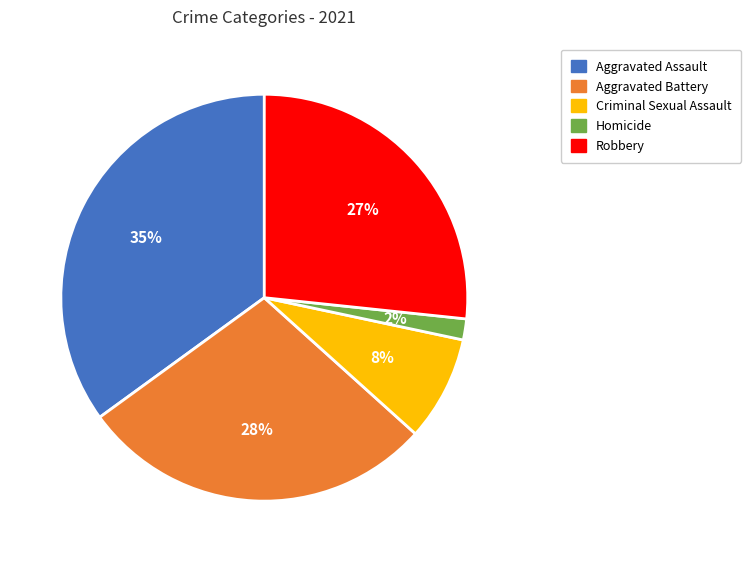

Rank the categories by value from highest to lowest.

Aggravated Assault, Aggravated Battery, Robbery, Criminal Sexual Assault, Homicide